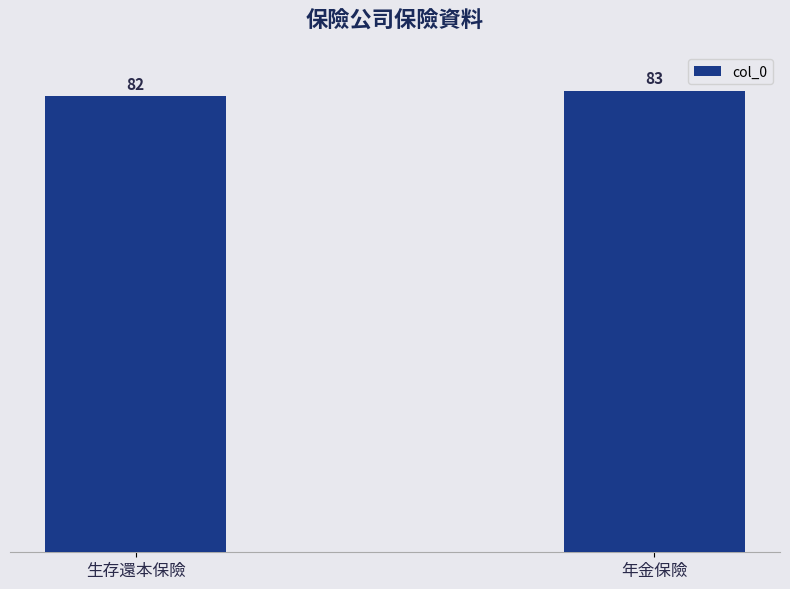

What is the difference between the values at 生存還本保險 and 年金保險?

1